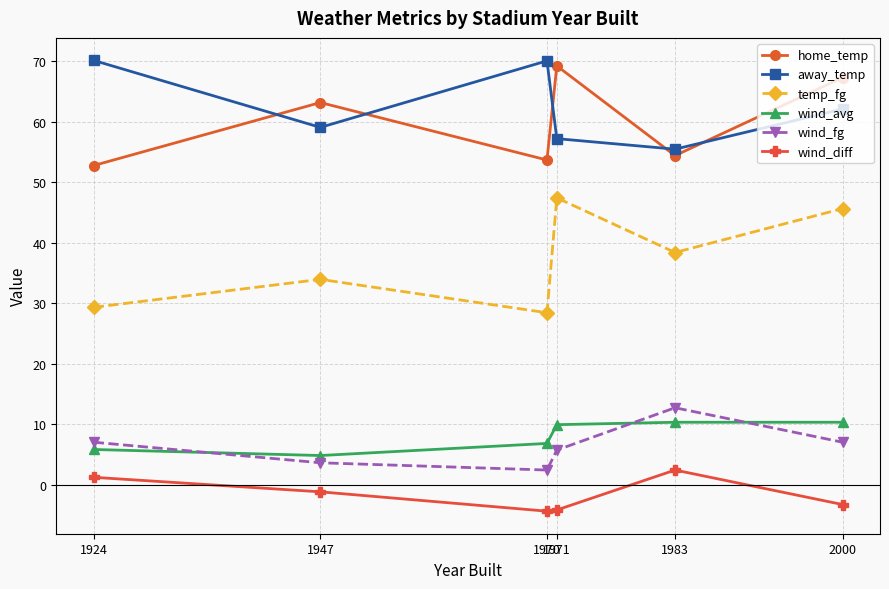

Is the value of temp_fg at 1971 greater than the value of wind_fg at 1947?

Yes